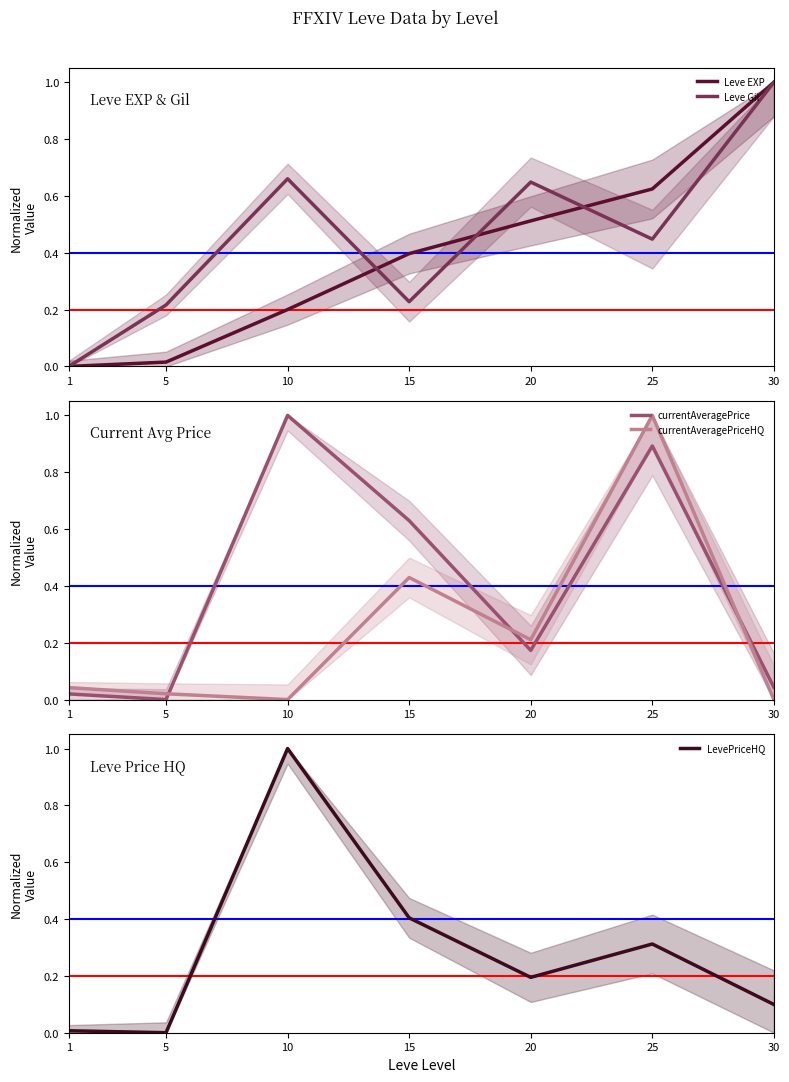

What is the value of the currentAveragePriceHQ point at the 4th from the left?

0.4